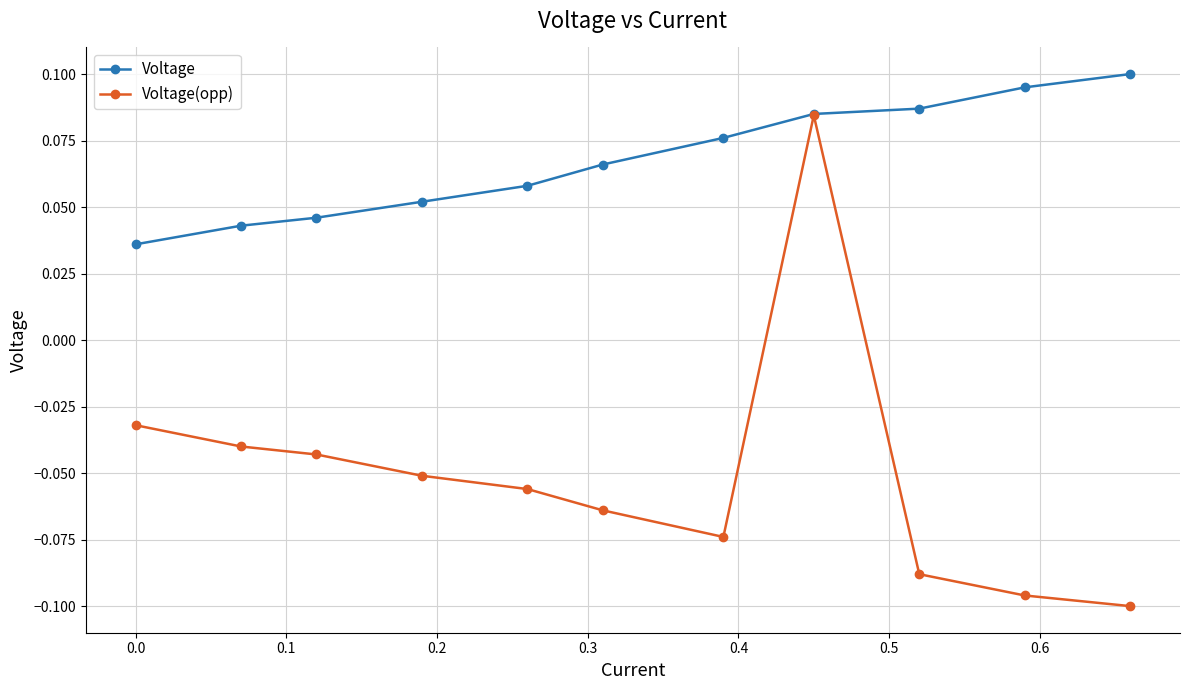

Rank the series by their maximum value, from lowest to highest.

Voltage(opp), Voltage